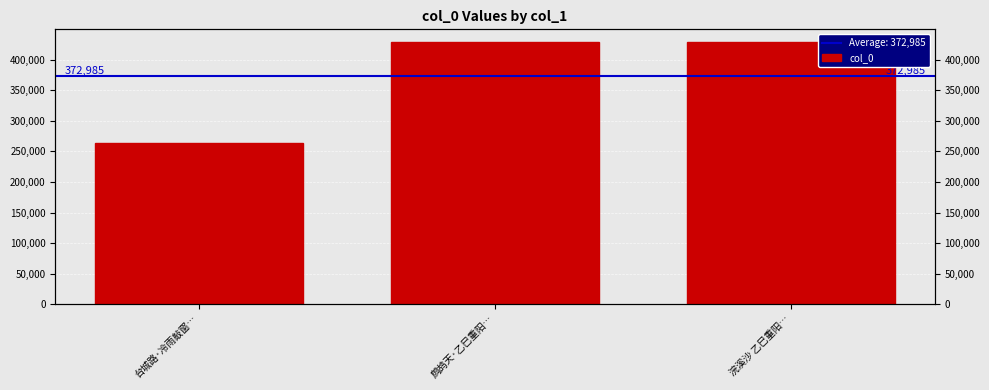

What is the value of the 1st bar from the left?

262855